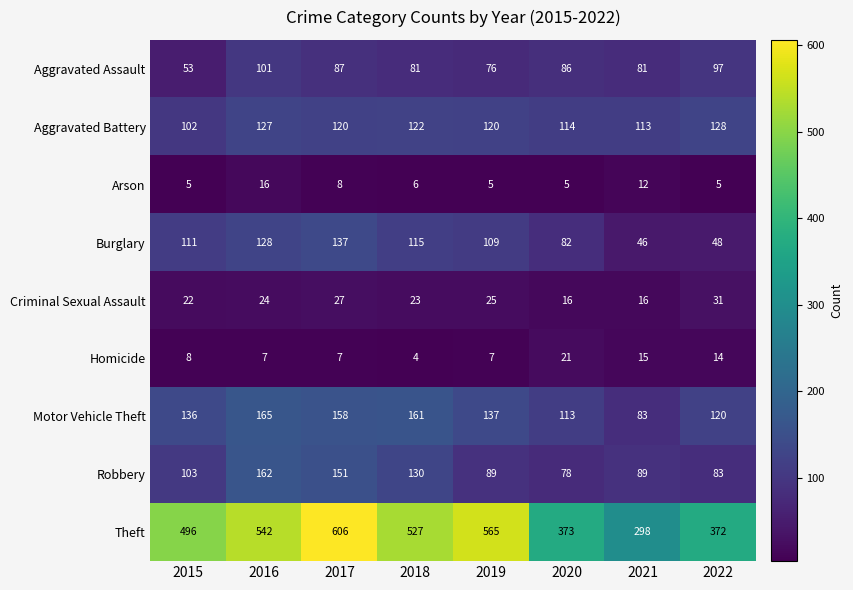

Which series has the widest spread of values?

Theft